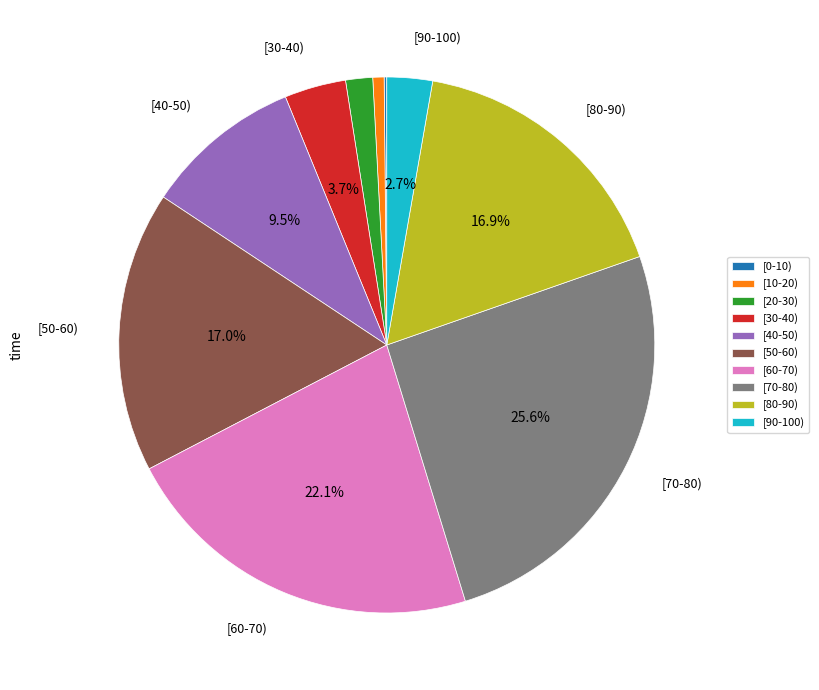

What is the ratio of the value at [30-40) to the value at [90-100)?

1.4